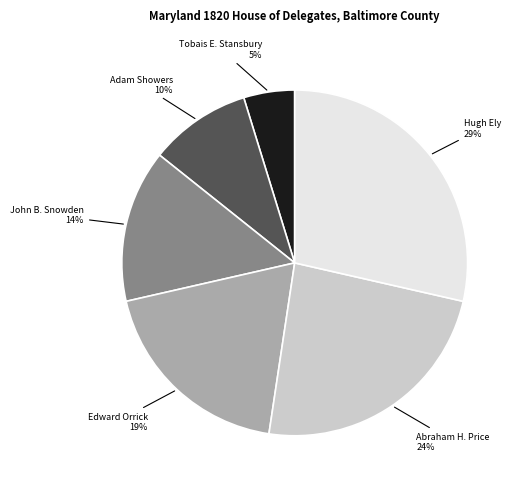

Does any single category account for the majority?

No